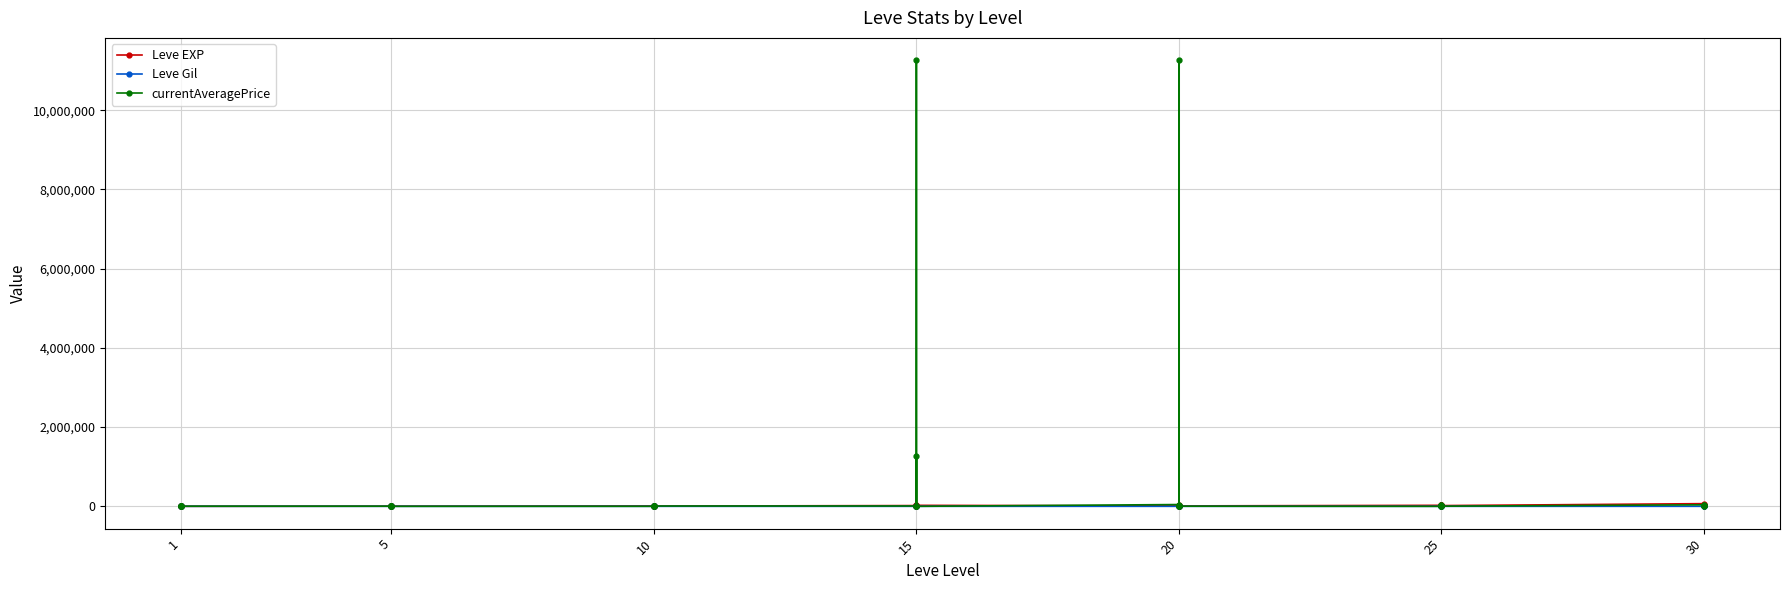

Reading left to right, list all the values displayed in this chart.

Leve EXP: 630	1	450	720	630	630	3600	2230	3040	3600	1980	3600	9990	7880	7880	2230	9990	6880	18910	13040	24790	10100	13040	24790	10710	12960	18290	21600	8990	10710	25250	25250	21830	25250	36390	18490	67730	25900	31330	25900
Leve Gil: 113	116	112	112	113	112	139	170	169	139	140	139	168	288	250	168	293	288	245	173	529	223	173	529	280	166	192	290	105	292	296	252	268	298	485	277	463	532	151	355
currentAveragePrice: 874	997	0	90	150	3298	3298	775	742	10000	0	336	997	0	150	0	7499	7575	8333	11262000	1899	2003	1267583	0	45000	2500	17727	2240	11262000	3384	0	28673	0	28500	7200	3384	38000	20000	35000	19060